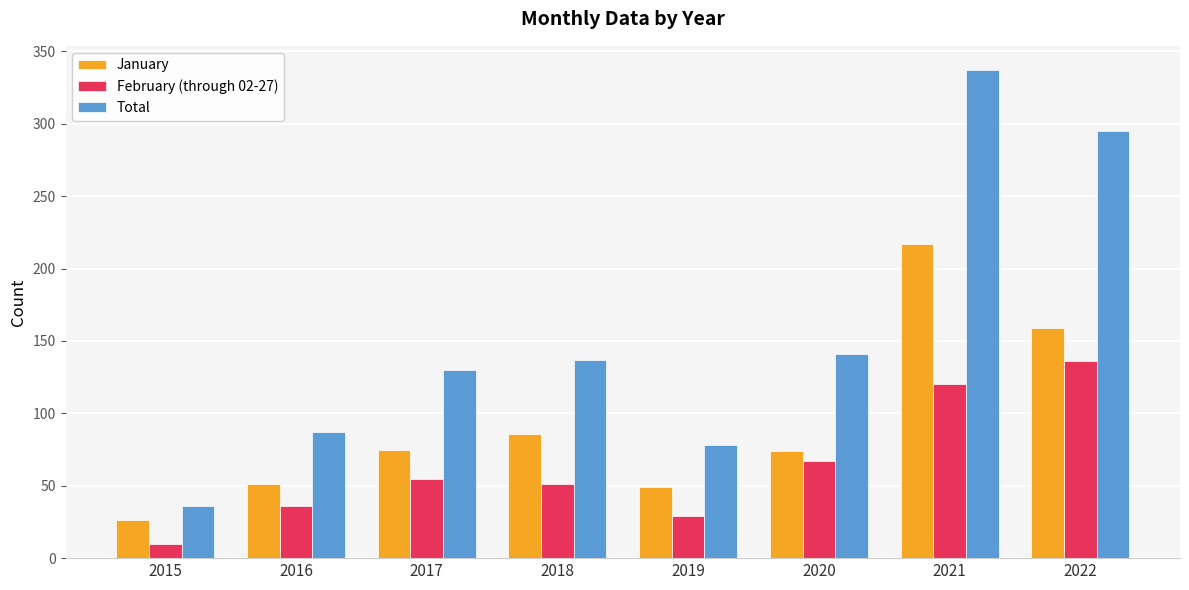

At which category is the sum across all series the highest?

2021